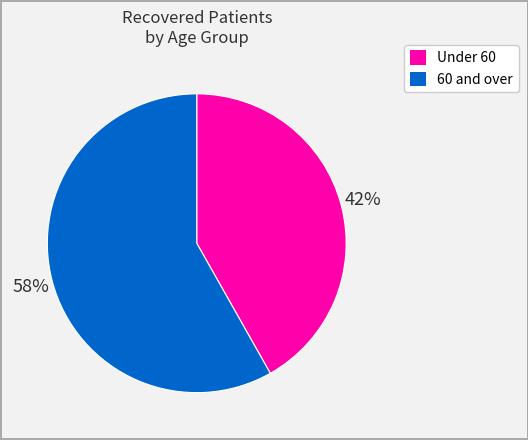

Is there a majority slice in this chart?

Yes